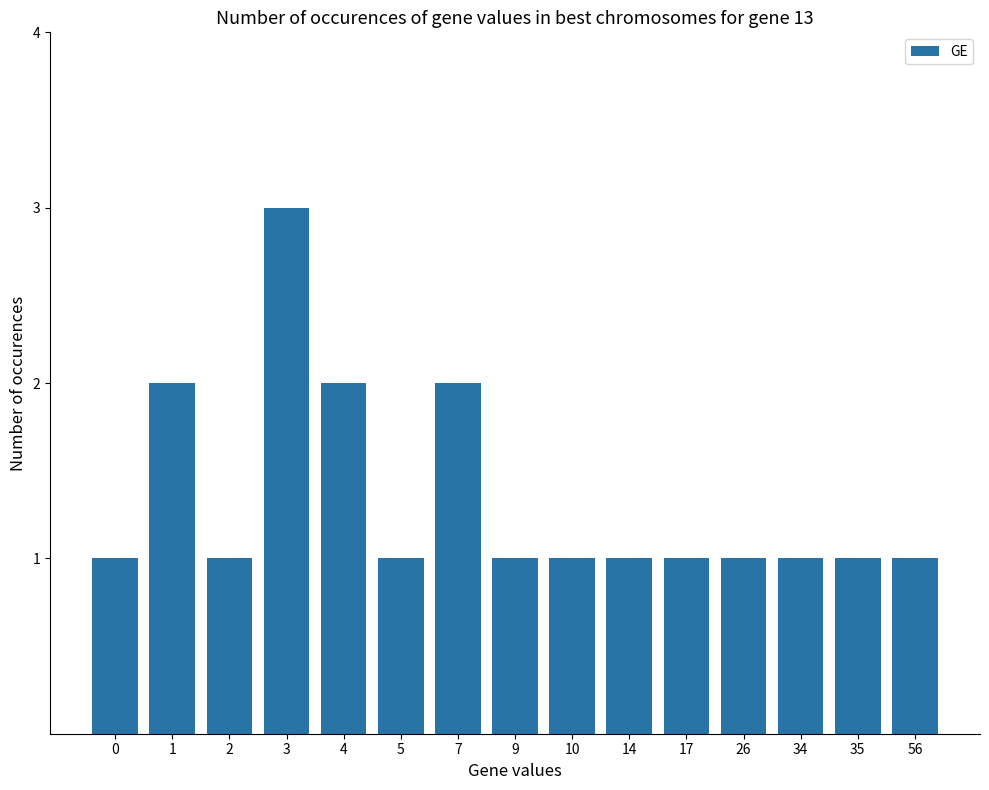

The value at 14 is 0. True or false?

False